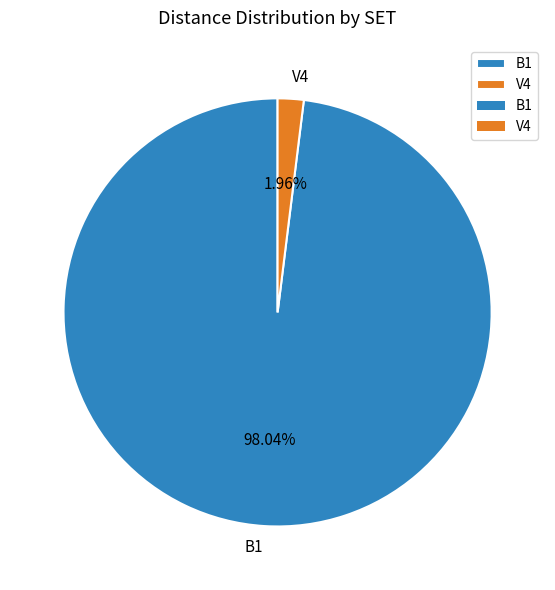

Which slice is the largest?

B1